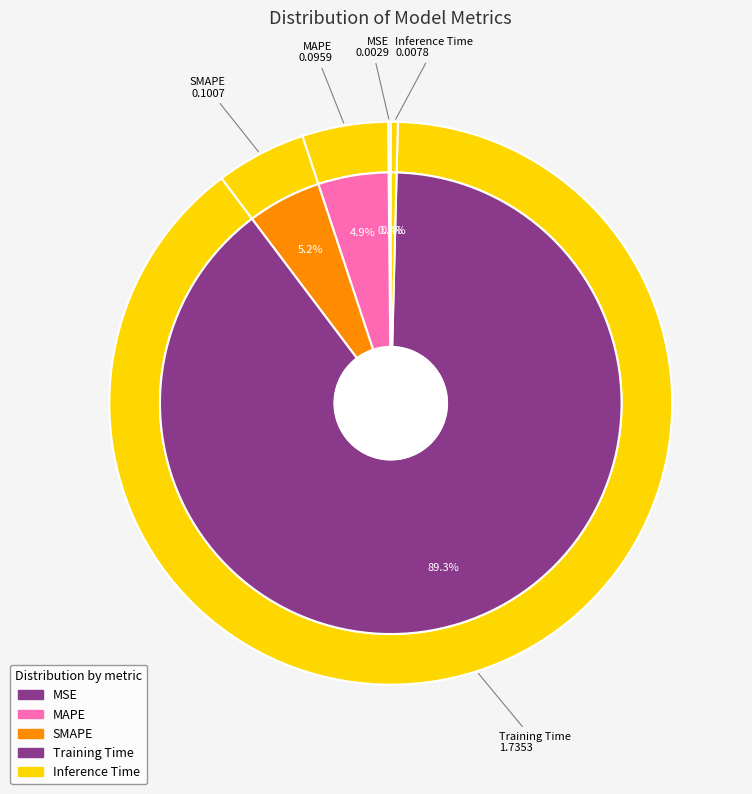

What percentage do SMAPE and Inference Time together represent?

5.6%